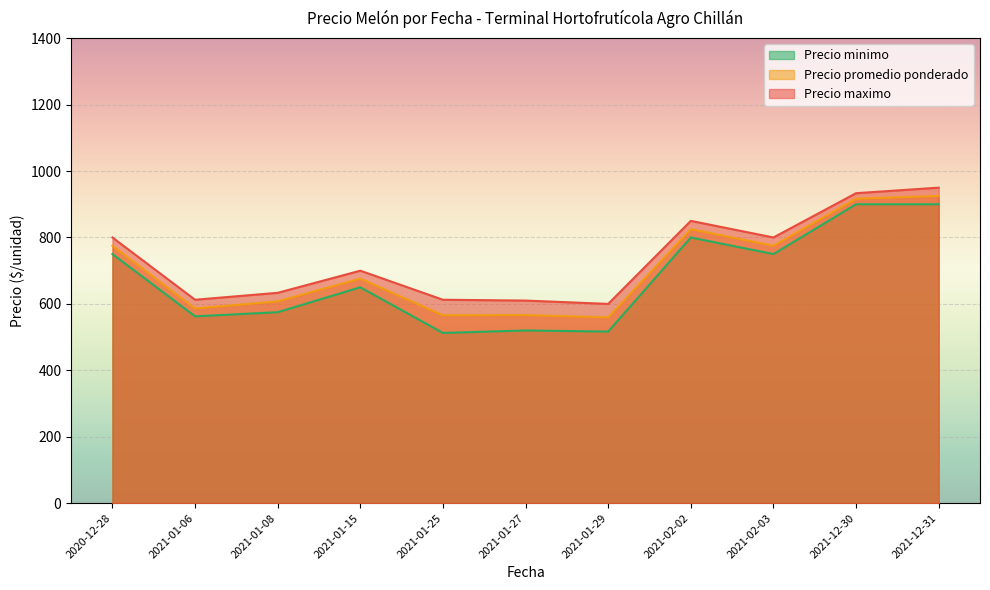

Does the chart display data point markers on the line(s)?

No